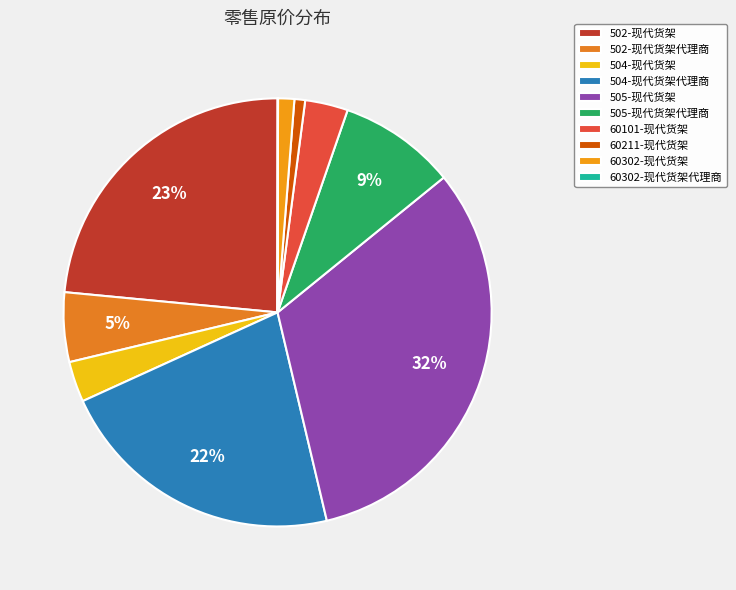

The 505-现代货架代理商 slice represents 9% of the pie. True or false?

True